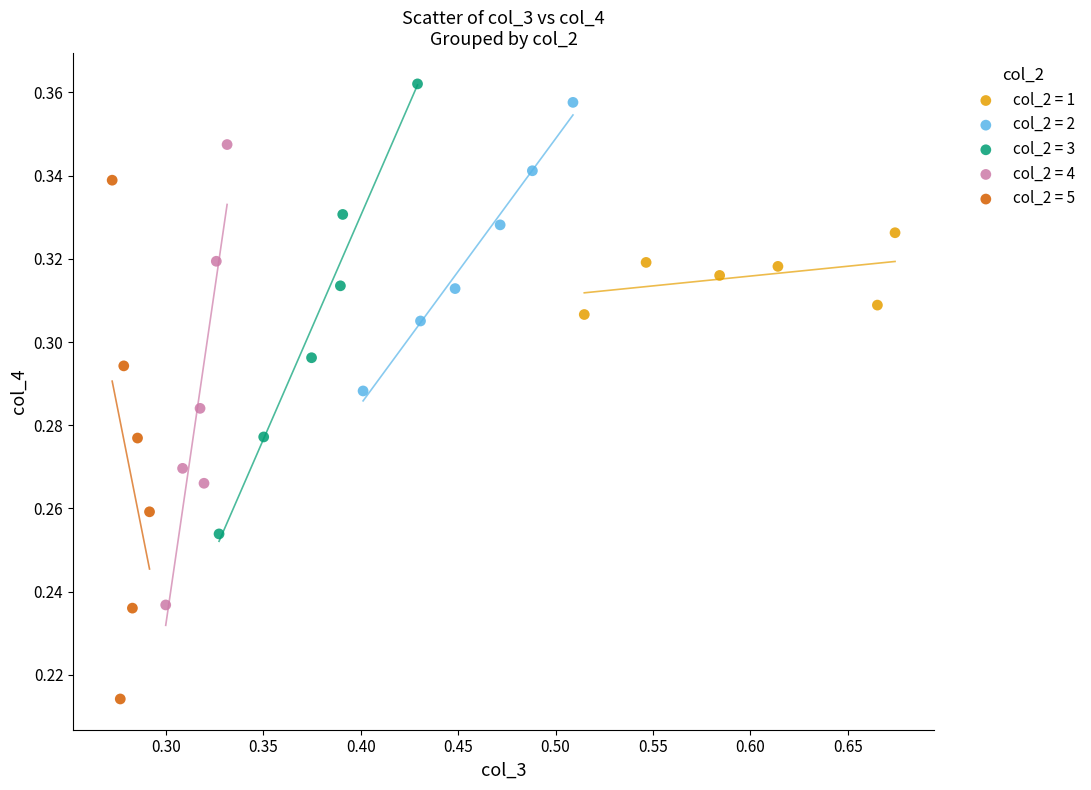

Which series has the largest Y range (max minus min)?

col_2 = 5